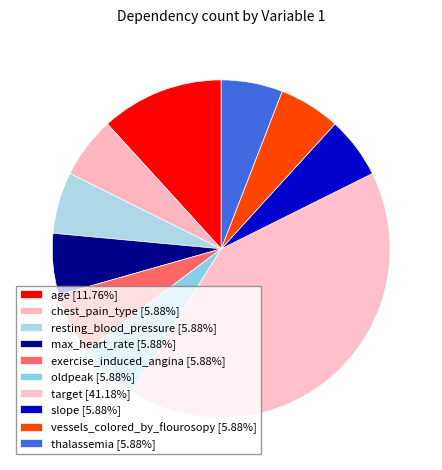

Count the number of slices in the pie.

10